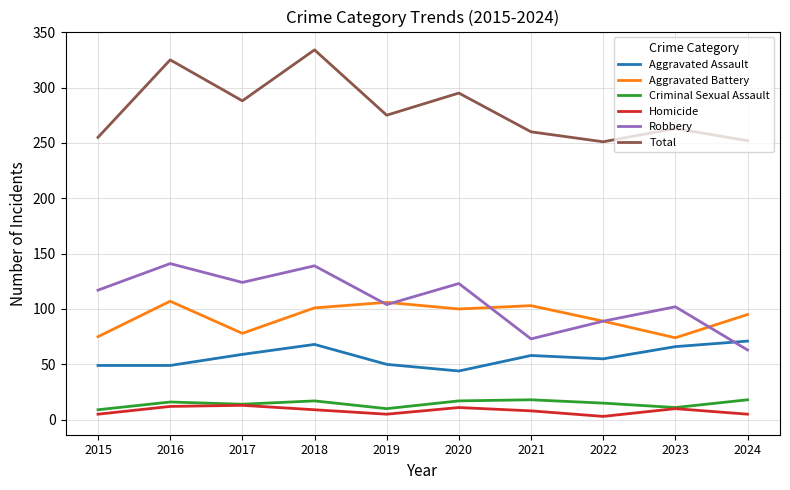

What is the maximum value shown in the chart?

334